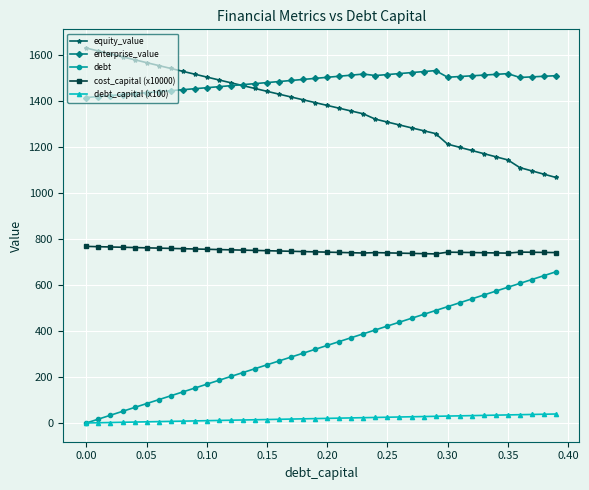

What is the value of the enterprise_value point at the 12th from the left?

1460.8